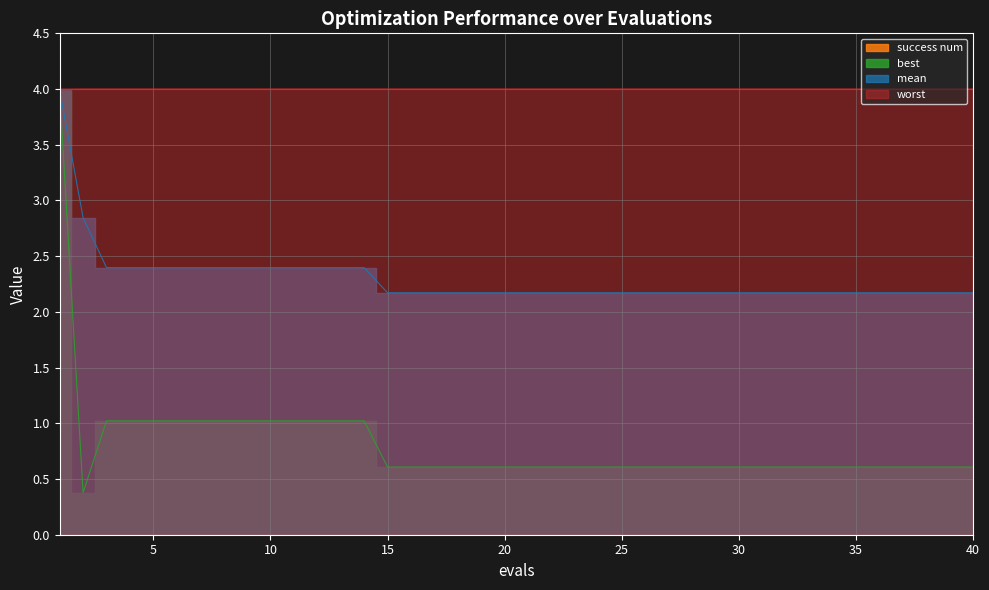

At which category does the chart reach its peak across all series?

2